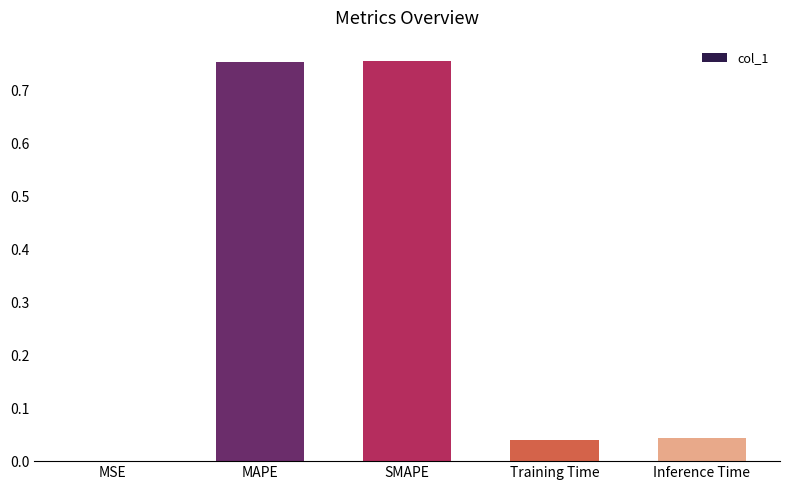

Between Inference Time and MSE, which is larger?

Inference Time